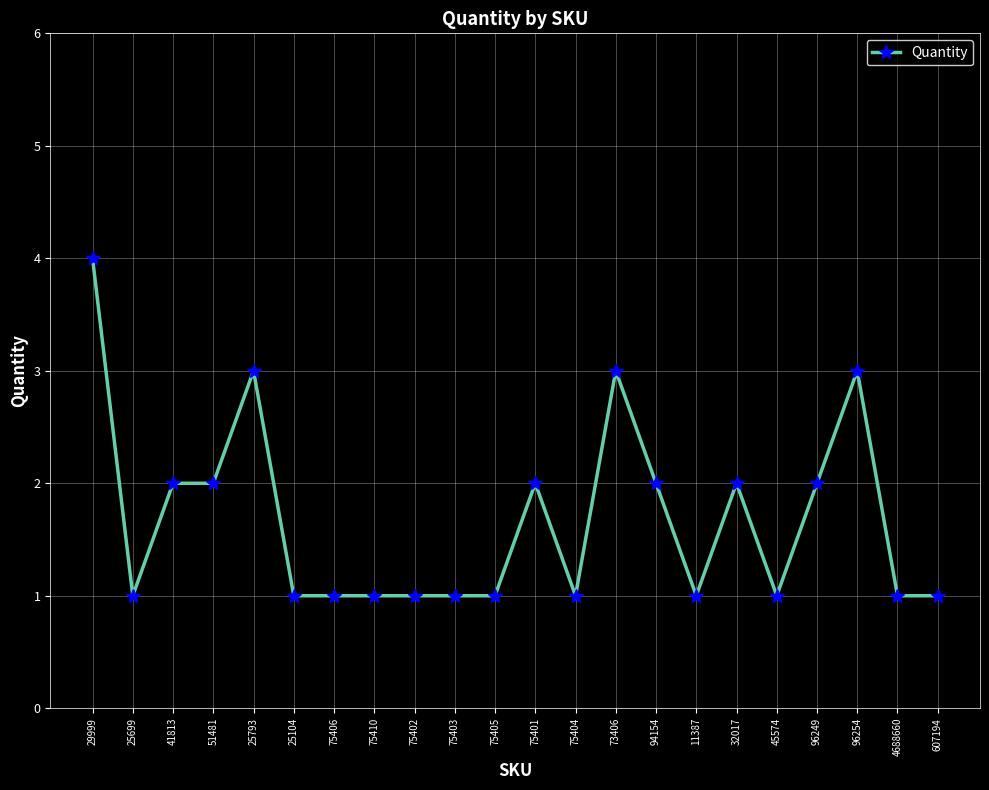

Count the number of data series in this chart.

1